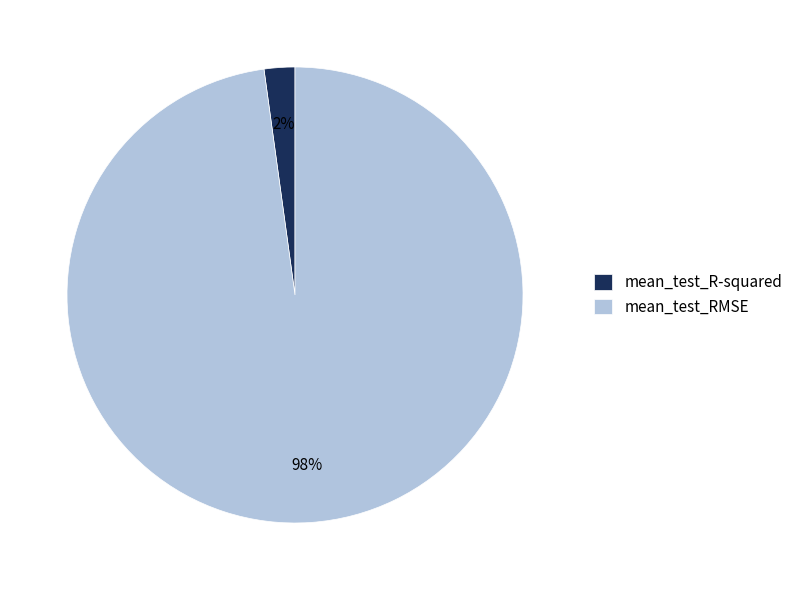

Does any single category account for the majority?

Yes